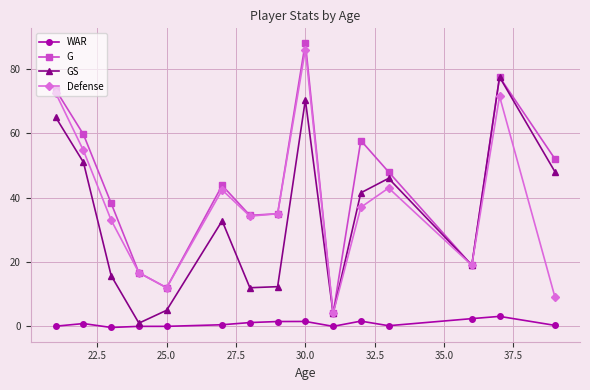

Which series has the largest total across all categories?

G